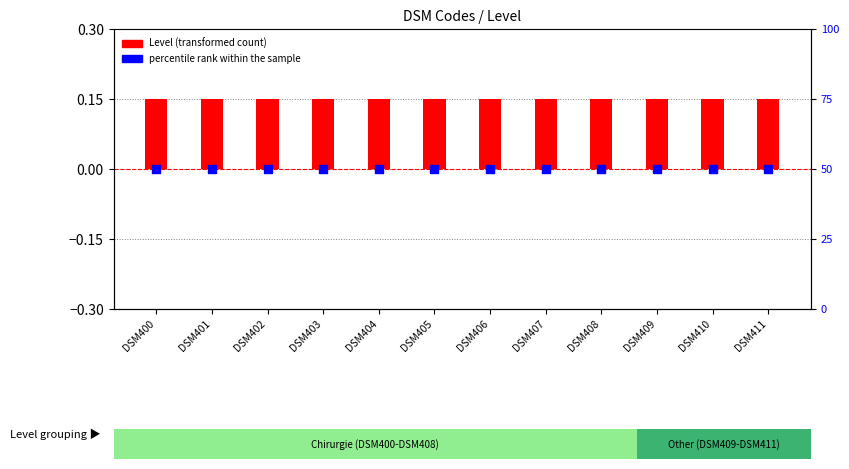

Which series has the widest spread of Y values?

Level